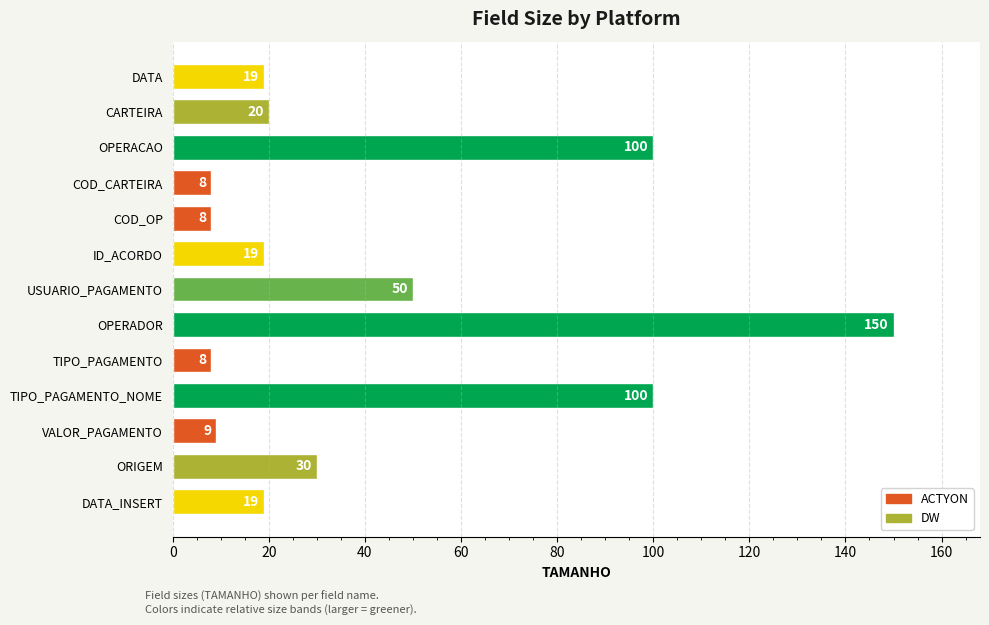

What is the ratio of the value at CARTEIRA to the value at COD_OP?

2.5